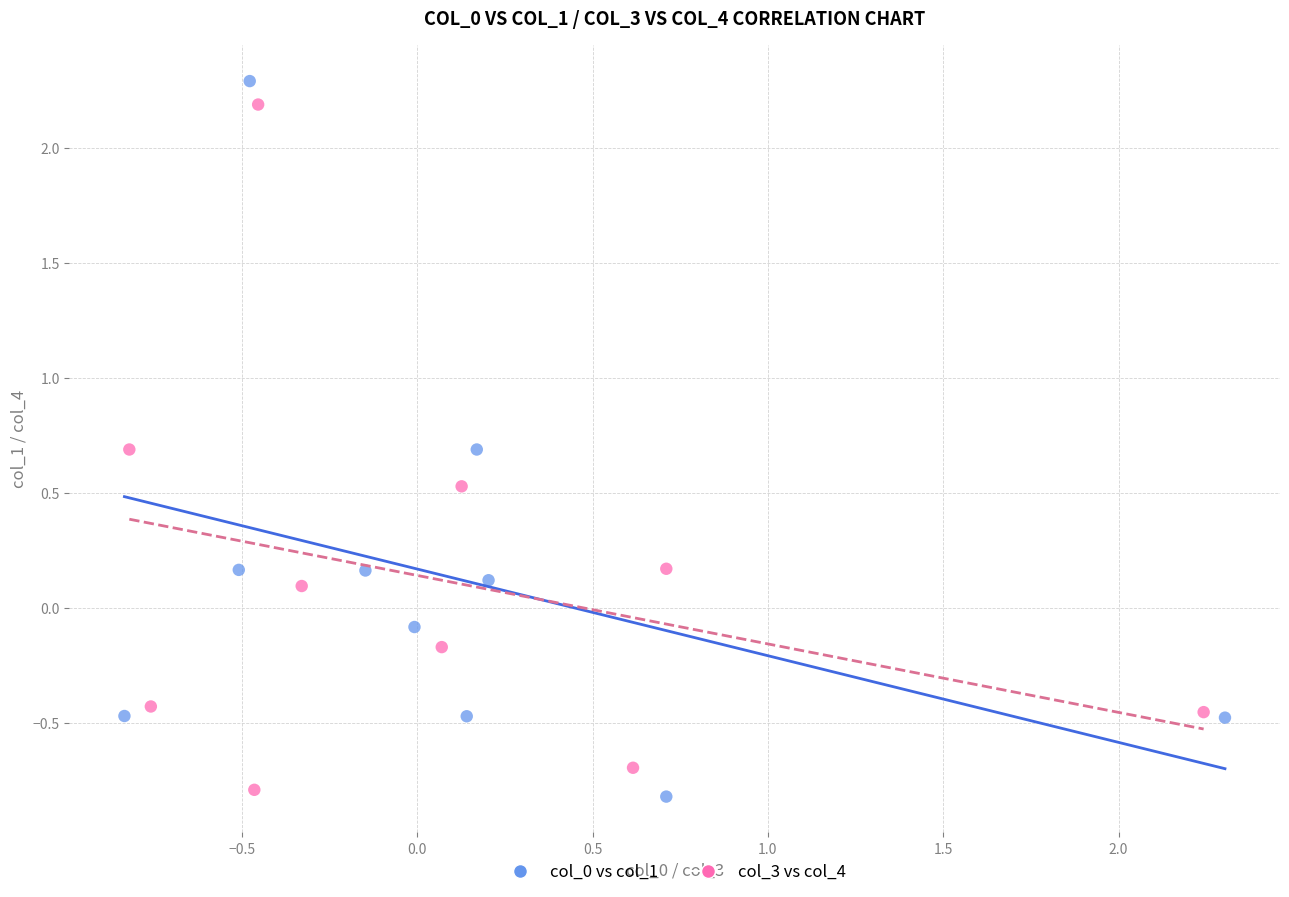

What are all the series names shown in the legend?

col_0 vs col_1, col_3 vs col_4